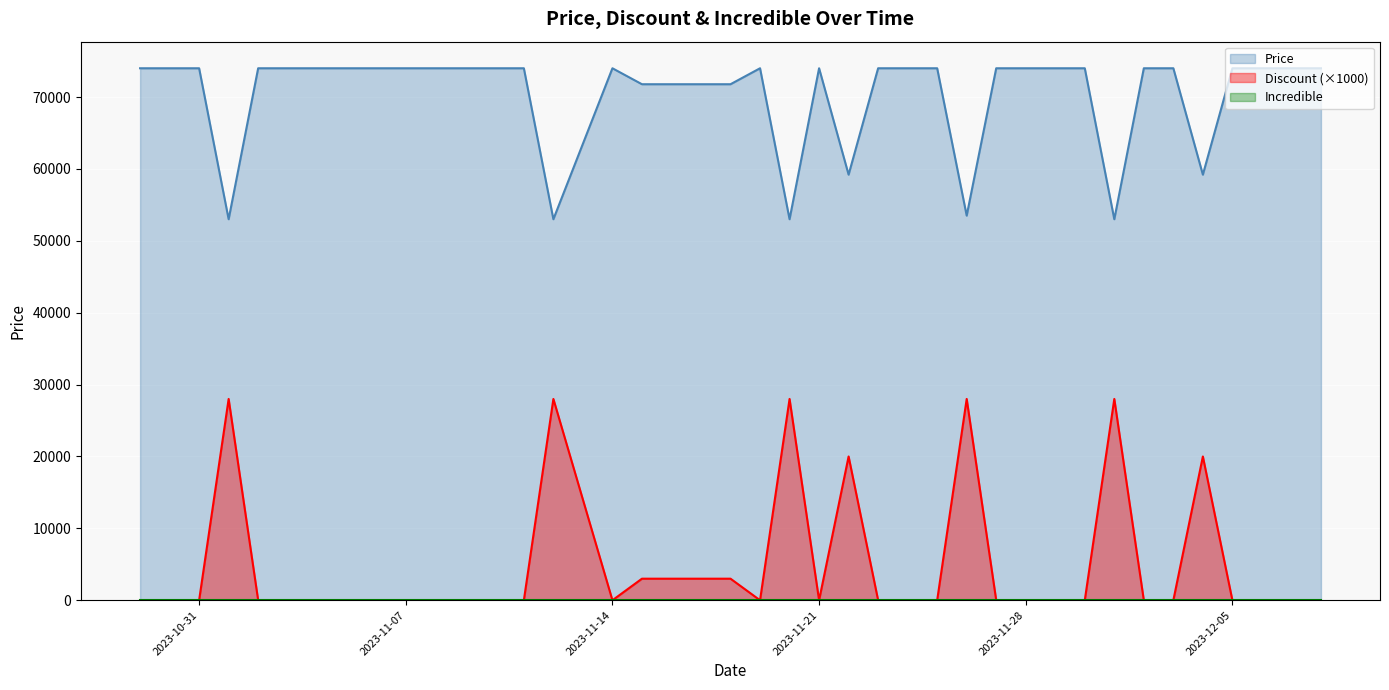

Count the Price values in the range 71780 to 74000.

33